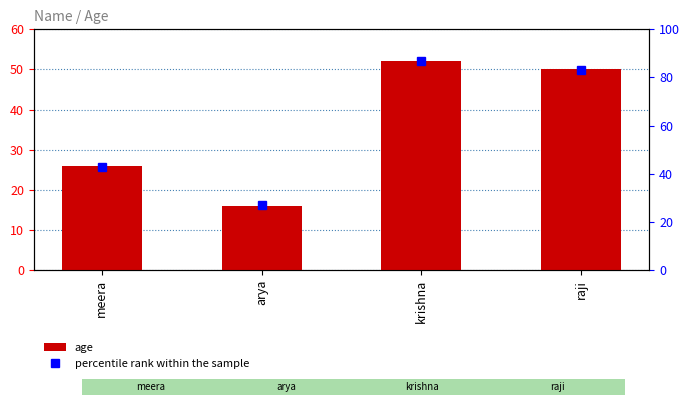

What is the spread (max minus min) of values at krishna?

35